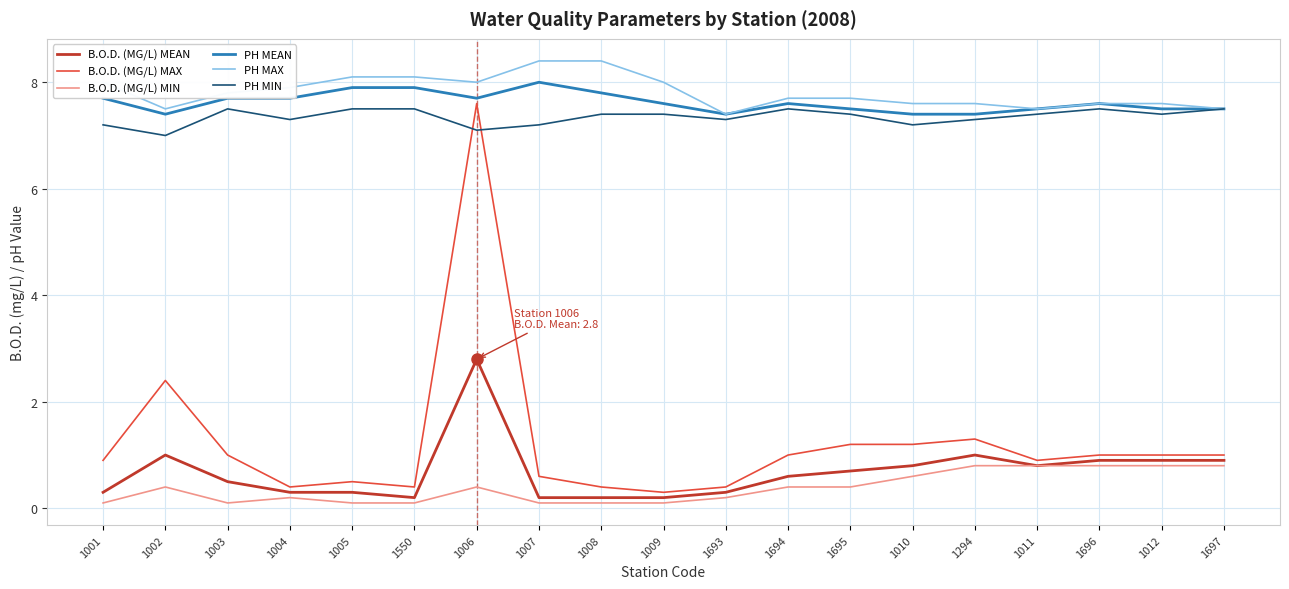

What position from the left is 1696?

17